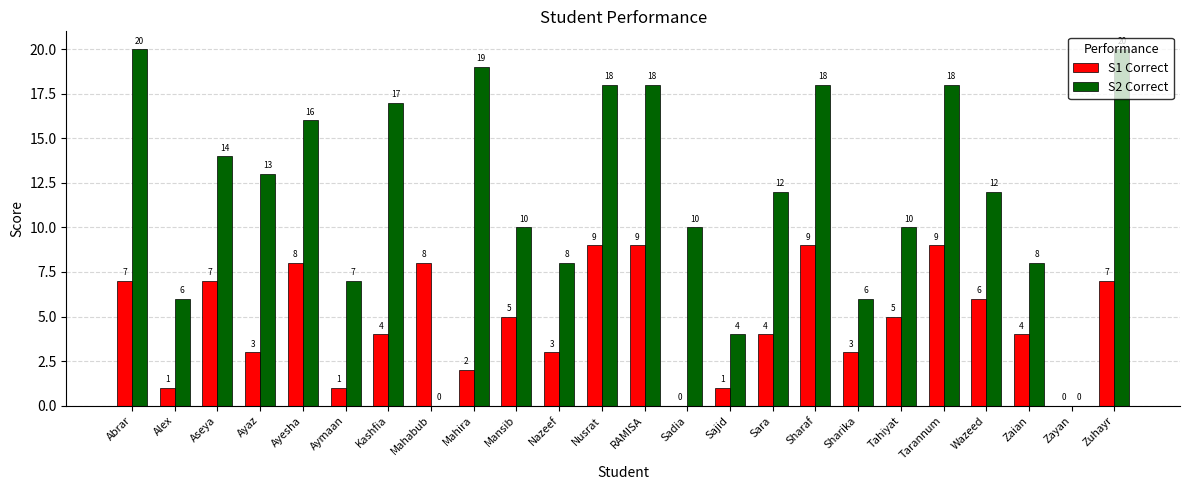

At which label does S1 Correct first exceed 5?

Abrar